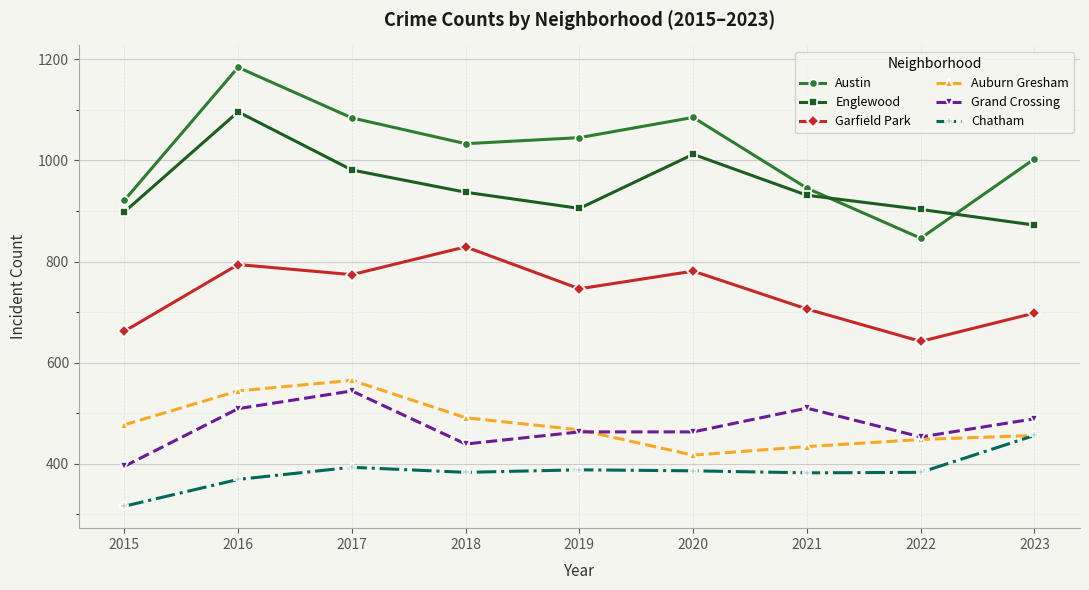

Read the Auburn Gresham value at 2019.

467